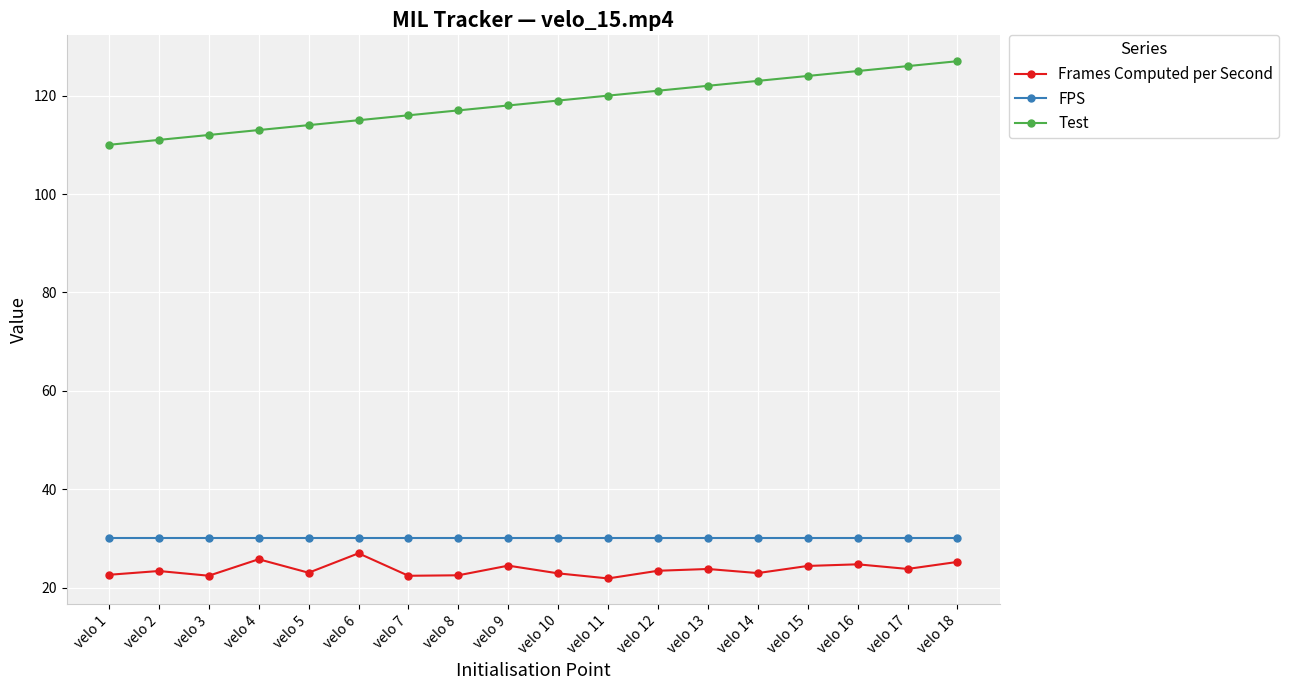

What is the total value across all series at velo 5?

167.0